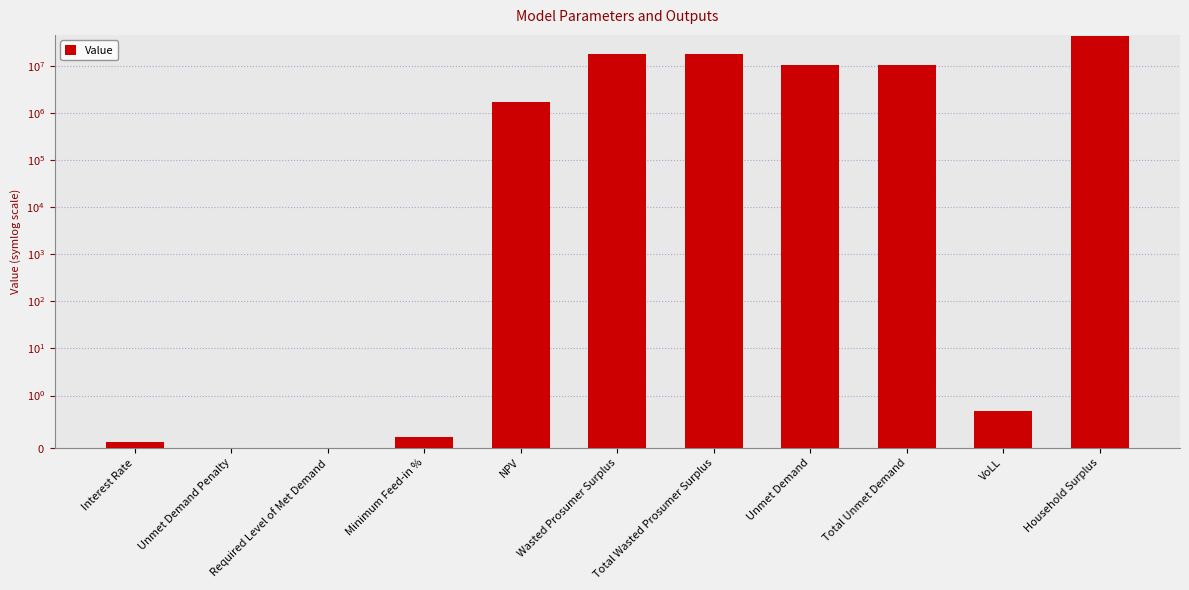

What is the average value?

9246810.4